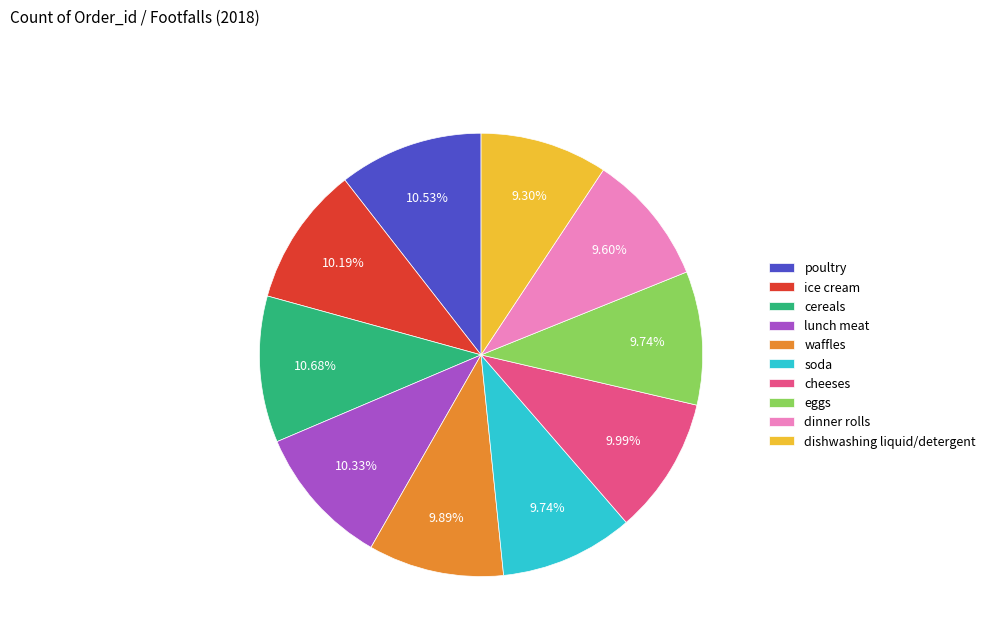

Approximately how many times larger is the value at cereals compared to waffles?

1.1